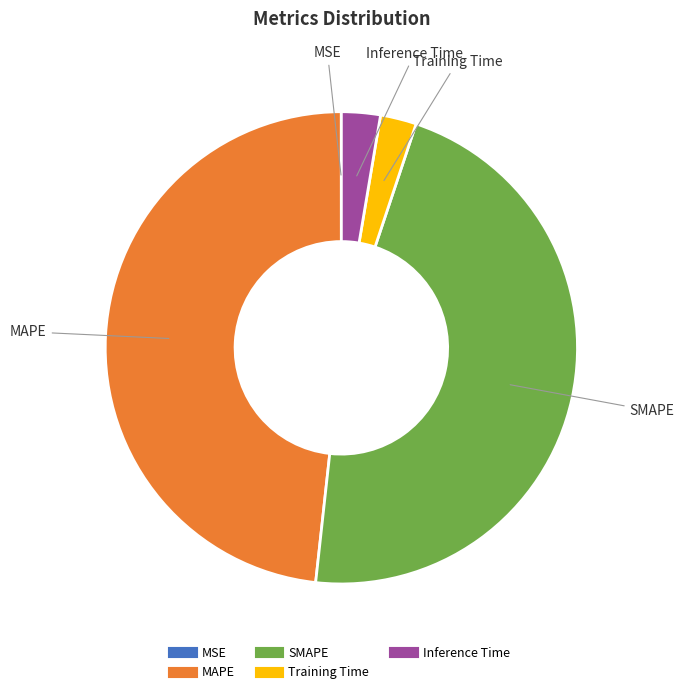

True or false: Inference Time accounts for 3% of the total.

True